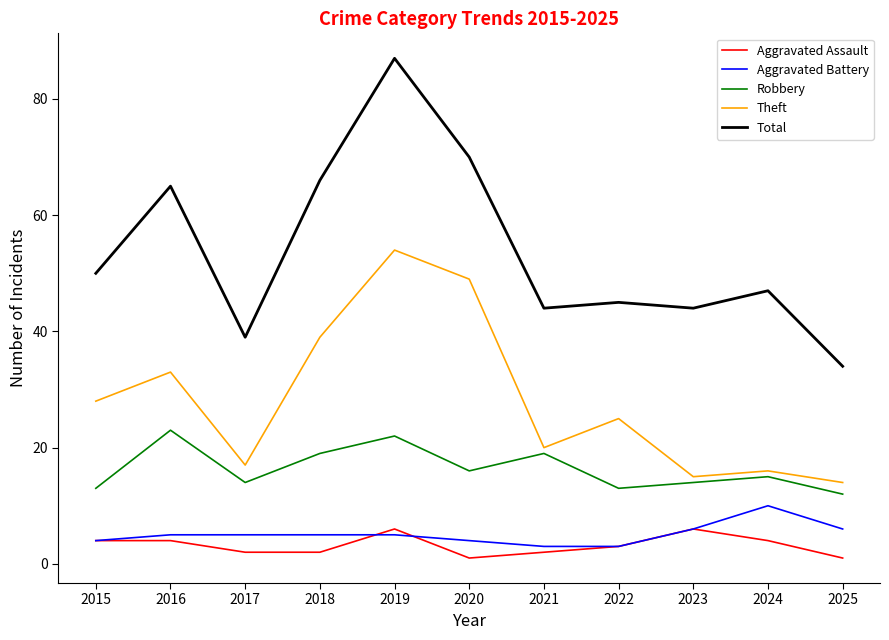

Reading left to right, what are all the values shown in this chart?

Aggravated Assault: 4	4	2	2	6	1	2	3	6	4	1
Aggravated Battery: 4	5	5	5	5	4	3	3	6	10	6
Robbery: 13	23	14	19	22	16	19	13	14	15	12
Theft: 28	33	17	39	54	49	20	25	15	16	14
Total: 50	65	39	66	87	70	44	45	44	47	34